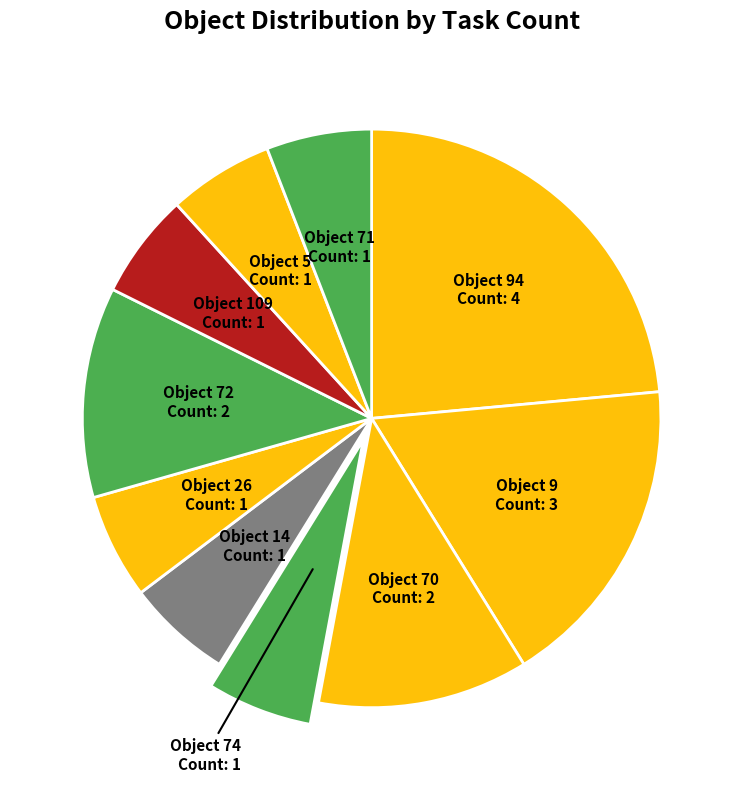

How many segments does this pie chart have?

10